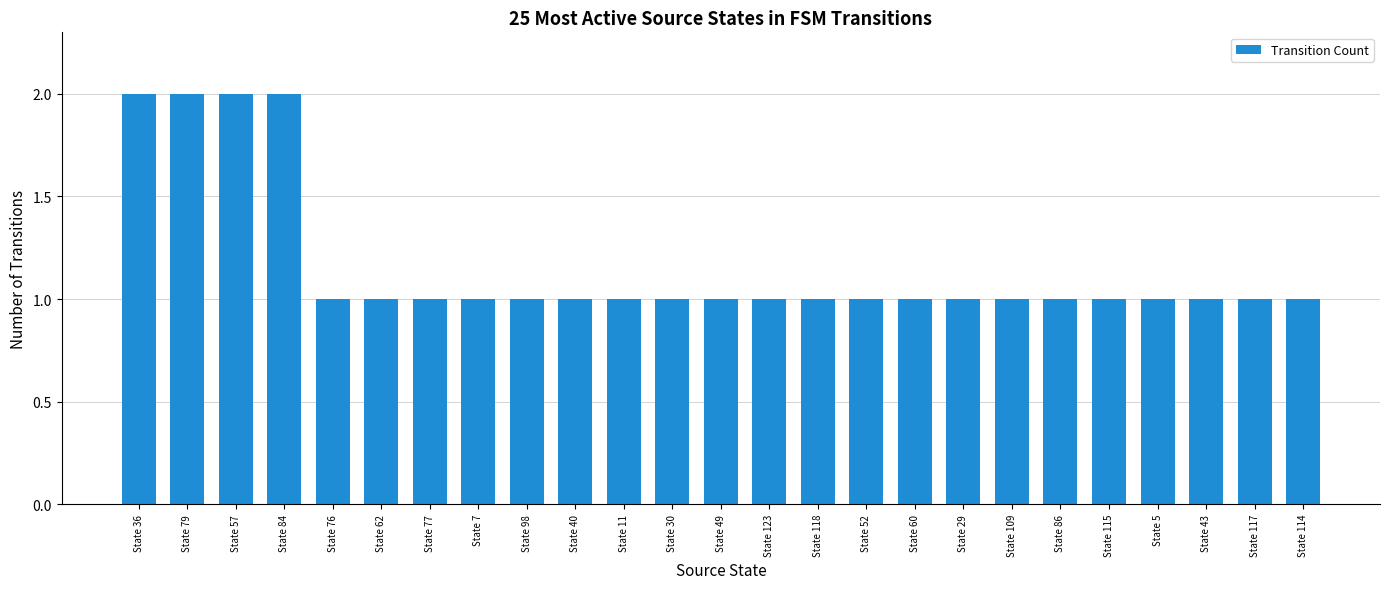

What is the difference between the values at State 98 and State 57?

1